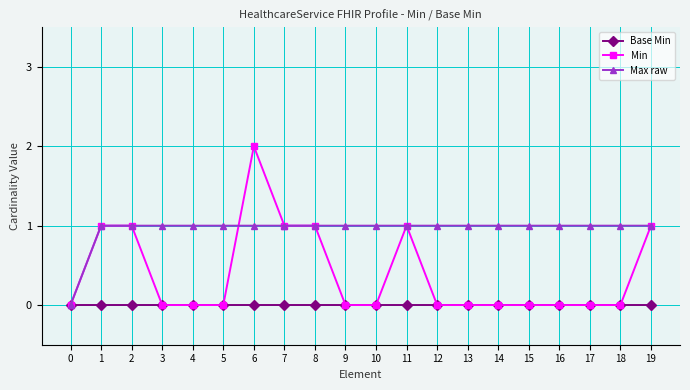

List the series in order of their peak value, lowest first.

Base Min, Max raw, Min